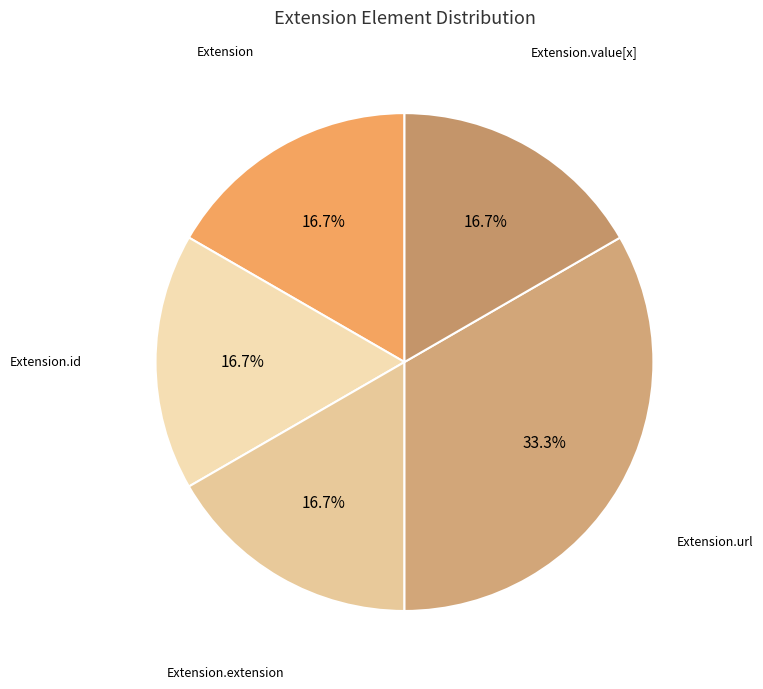

Count the number of slices in the pie.

5